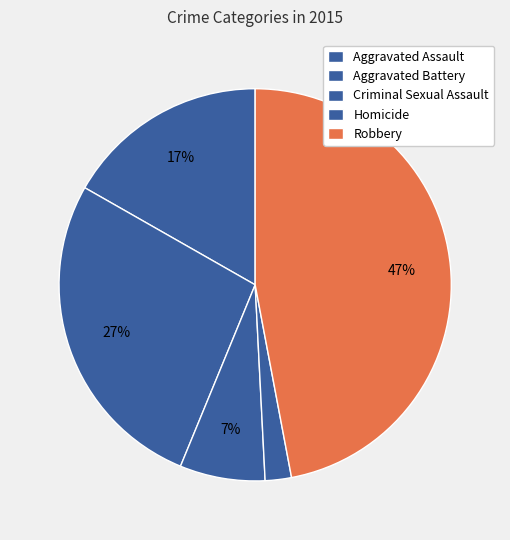

To the nearest percent, what is the difference between the Aggravated Battery and Aggravated Assault slice percentages?

10%